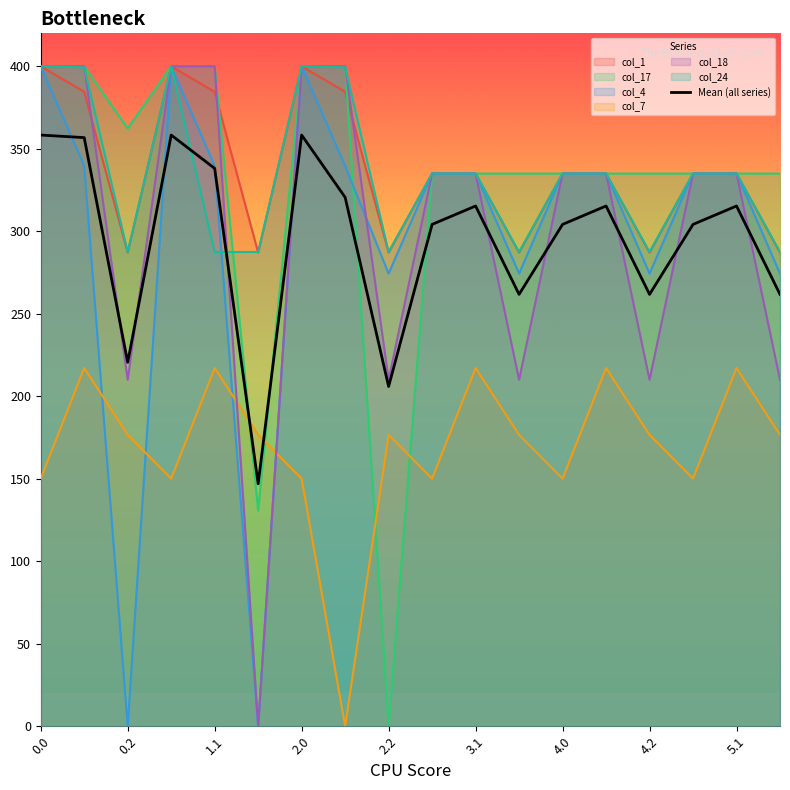

The value of col_18 at 4.0 is 104.0. True or false?

False